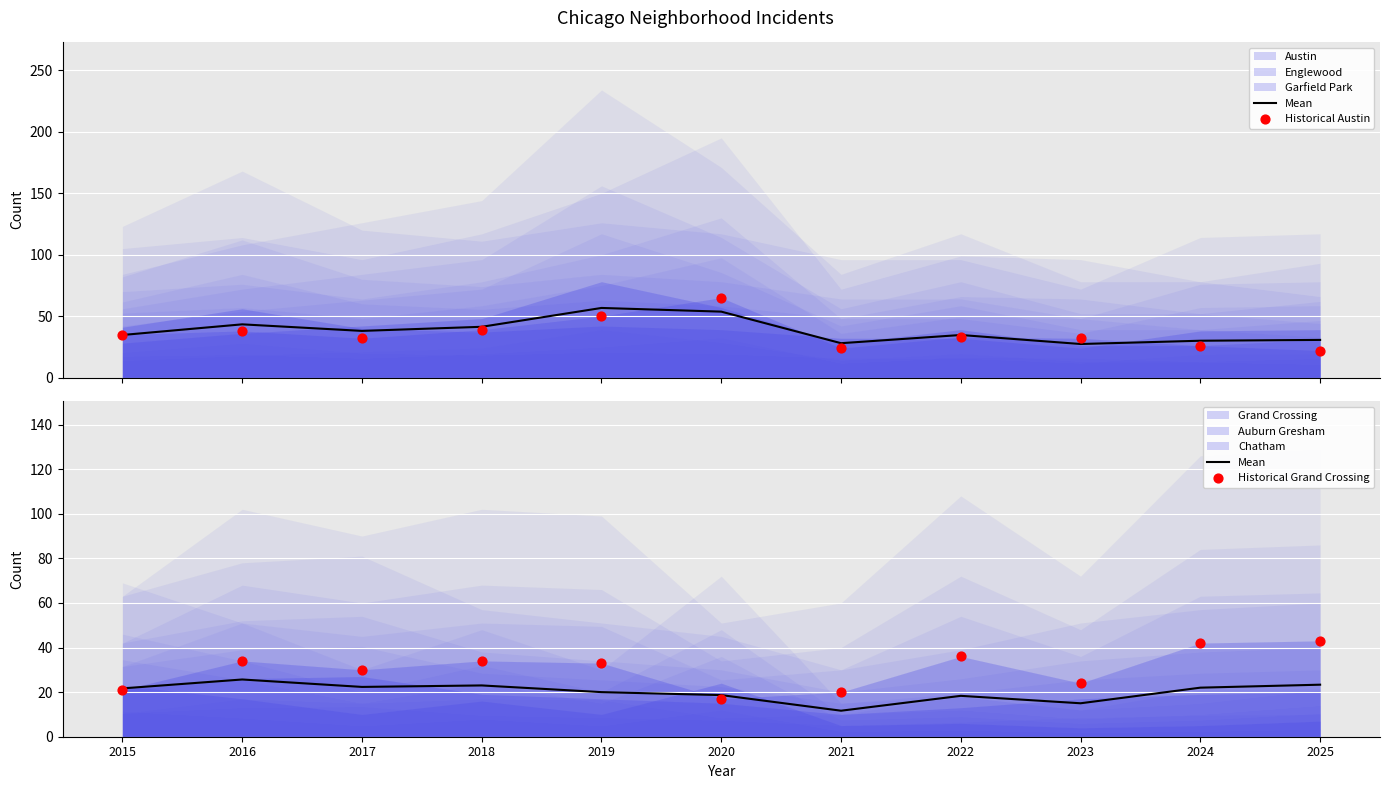

At which category is the sum across all series the highest?

2019